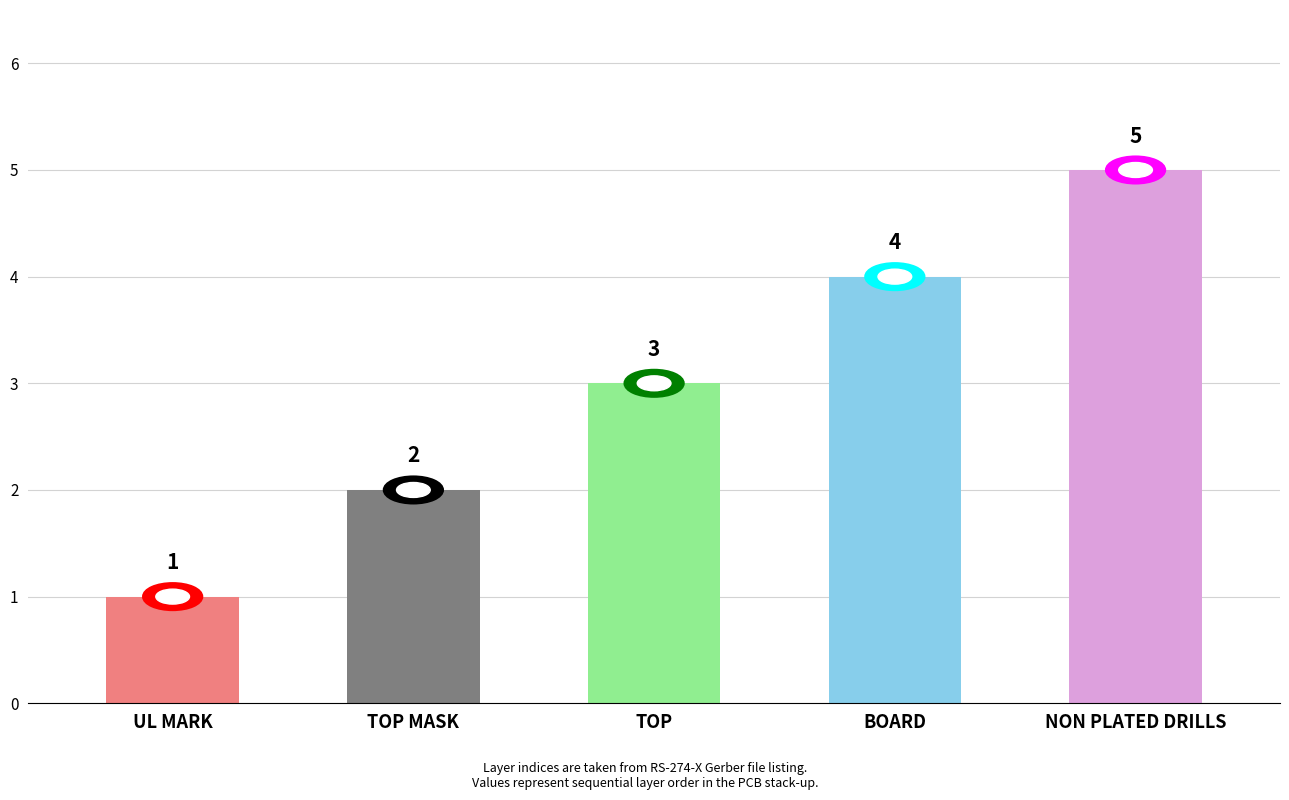

What is the difference between the values at NON PLATED DRILLS and UL MARK?

4